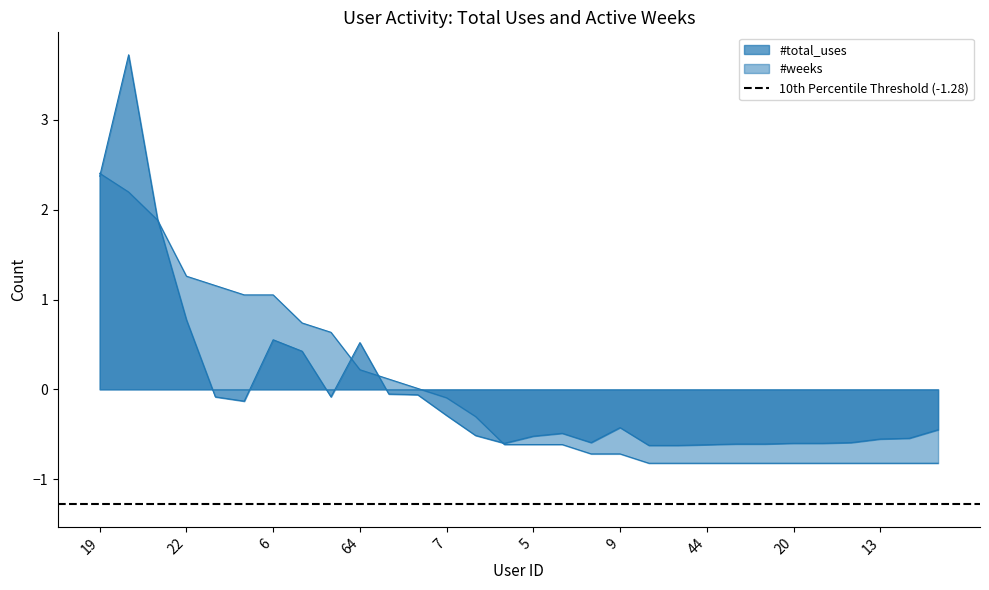

The value of #weeks at 13 is -0.8. True or false?

True